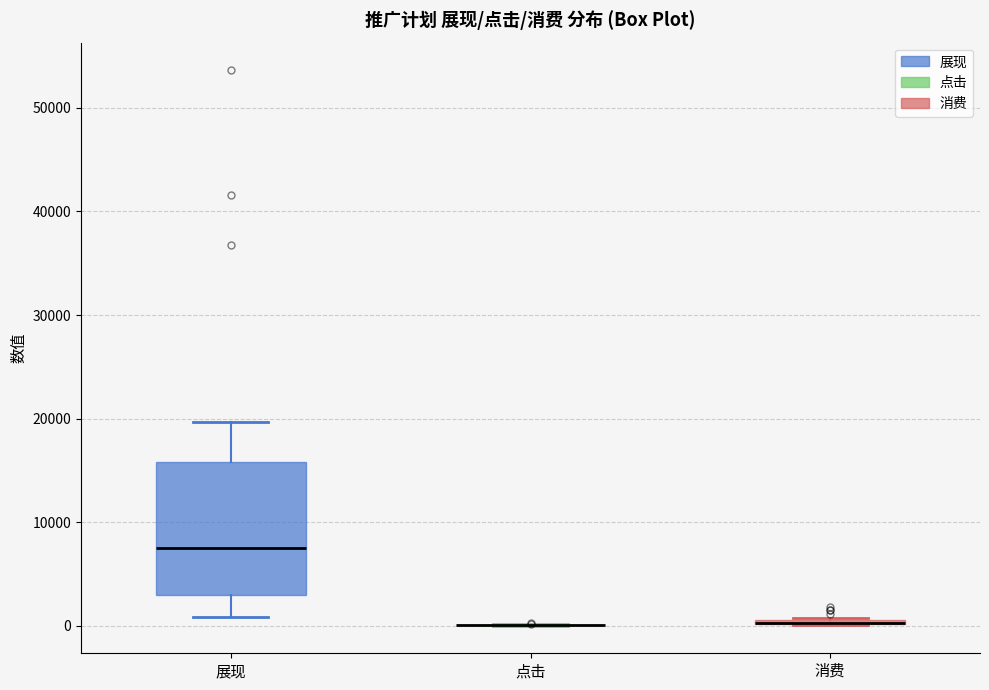

Comparing the boxes themselves (not the whiskers), which one is the tallest?

展现